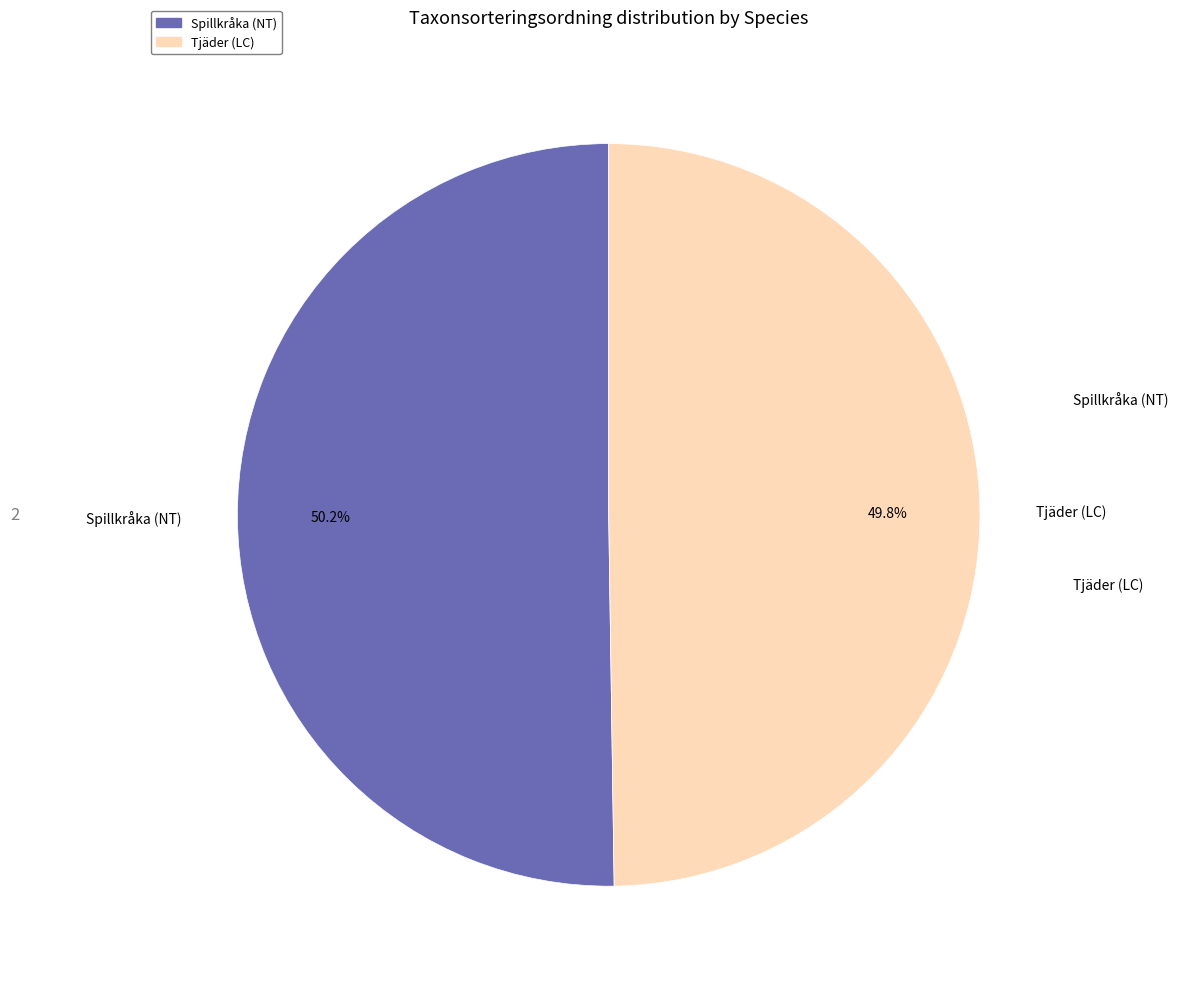

Is there any slice that represents more than half of the pie?

Yes